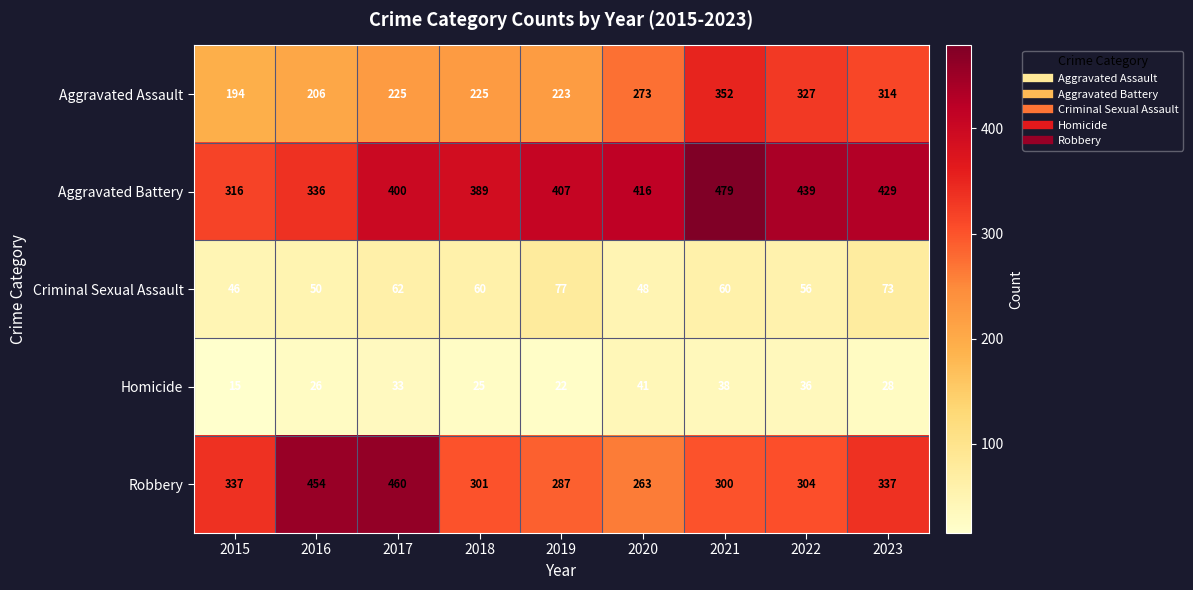

Rank the series by their maximum value, from lowest to highest.

Homicide, Criminal Sexual Assault, Aggravated Assault, Robbery, Aggravated Battery